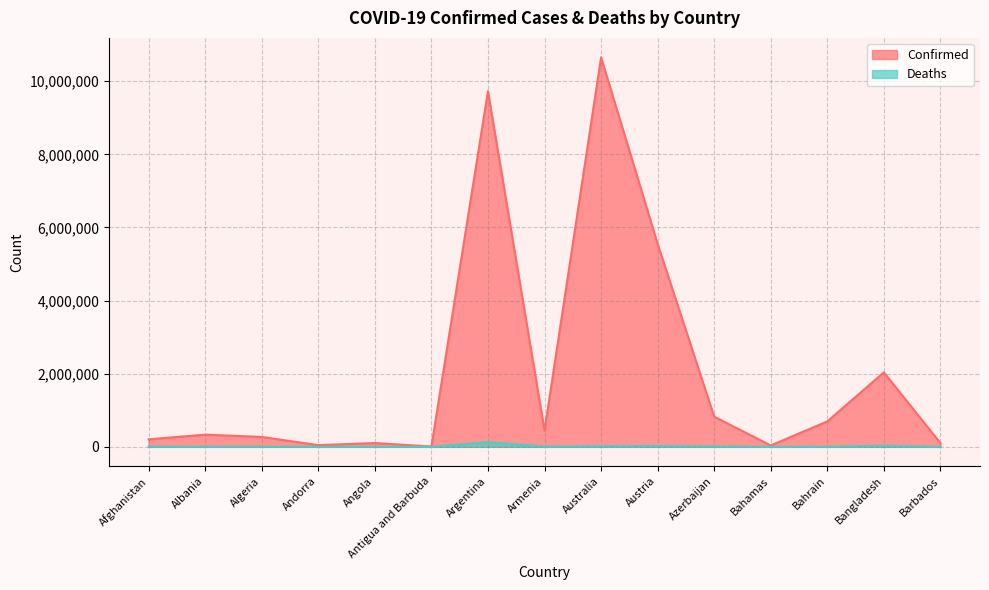

What is the sum of the Confirmed values at Bahamas and Australia?

10688694